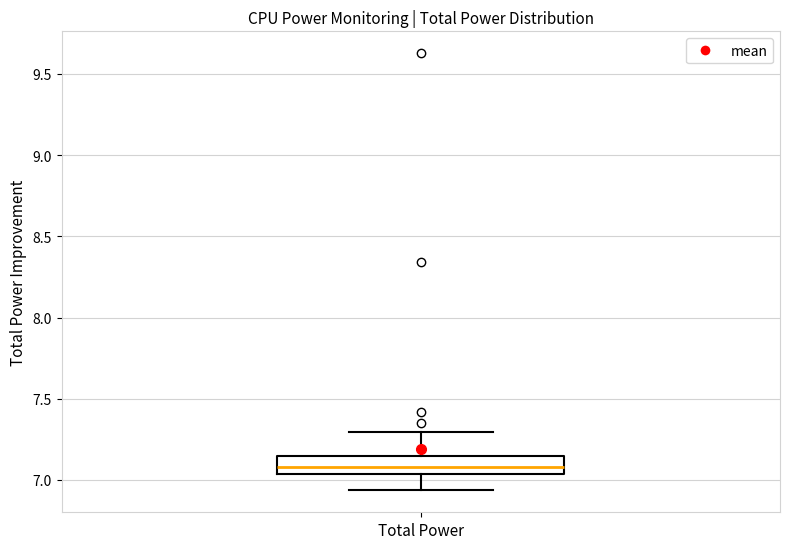

Where is the lower edge of the box for Total Power on the y-axis? The values are not printed on the chart, so give them approximately, as read against the axis.

7.05